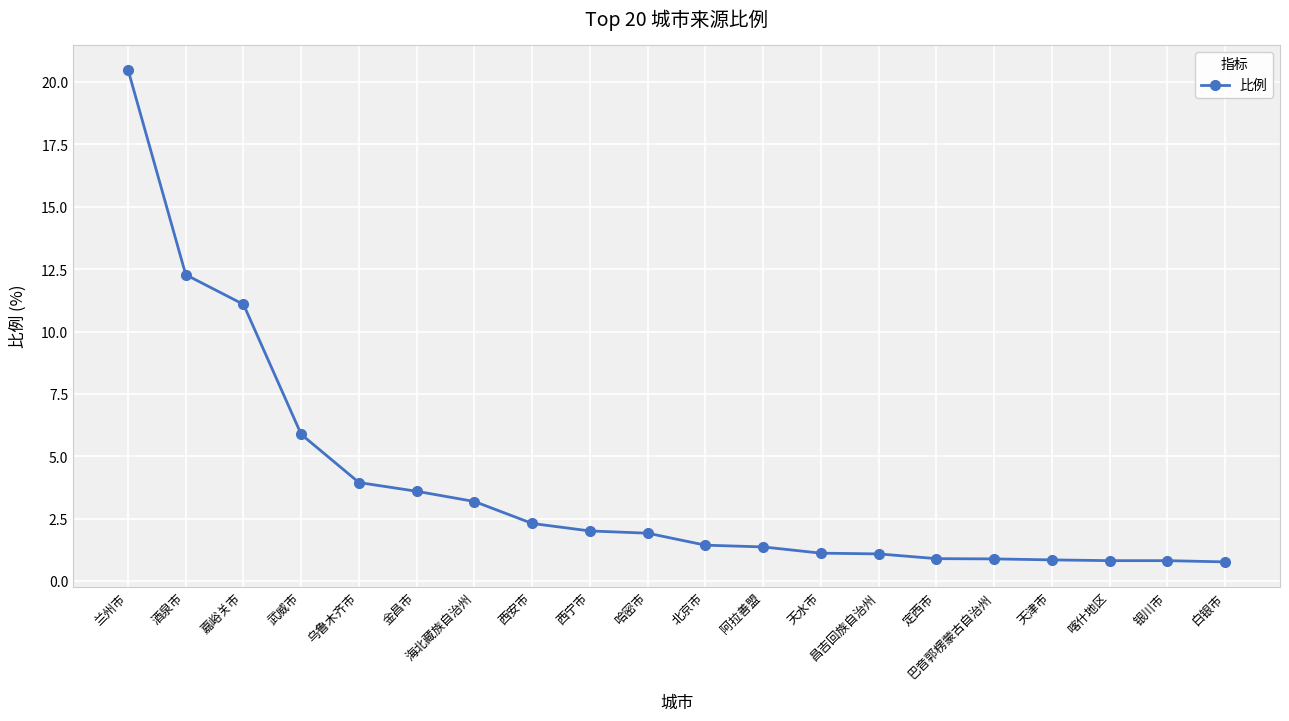

What is the change in value from 武威市 to 昌吉回族自治州?

-4.8